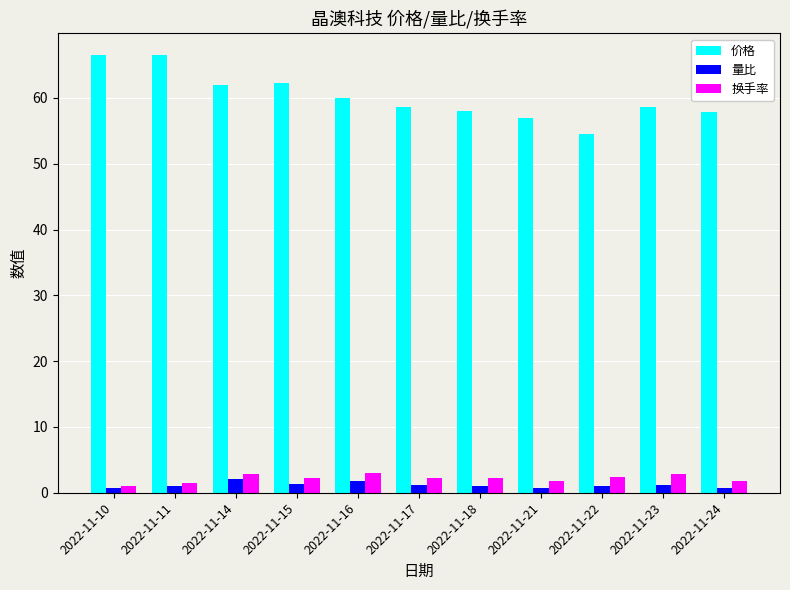

At 2022-11-23, list the series in order from smallest to largest.

量比, 换手率, 价格